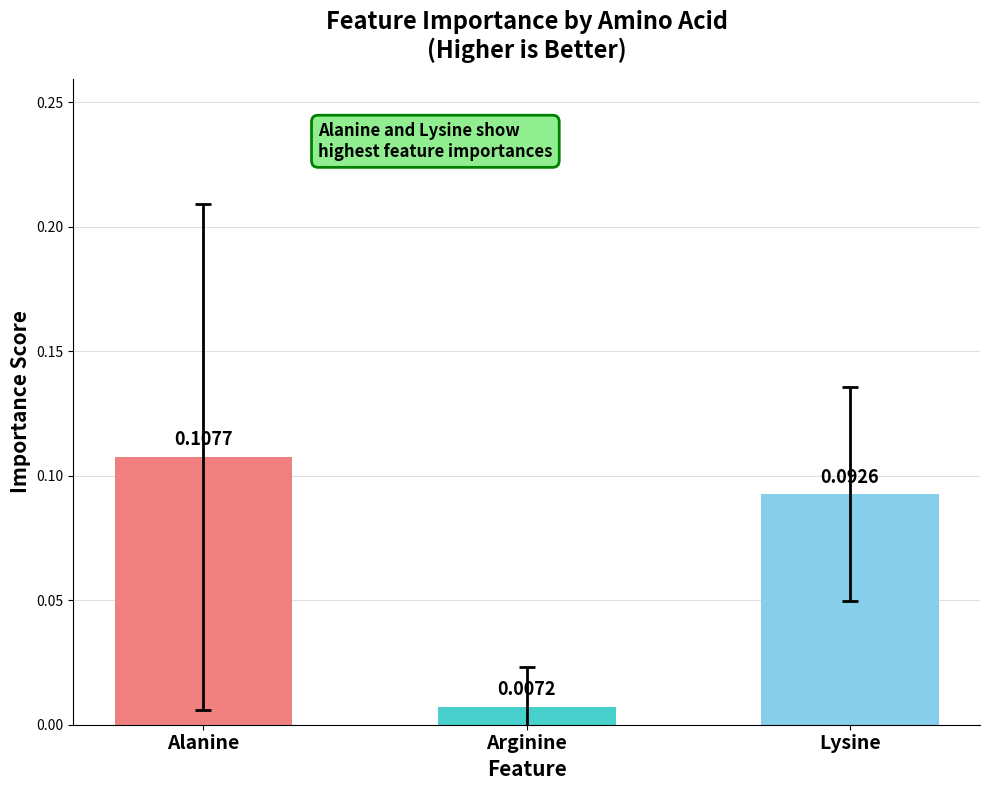

Rank the categories by value from lowest to highest.

Arginine, Lysine, Alanine